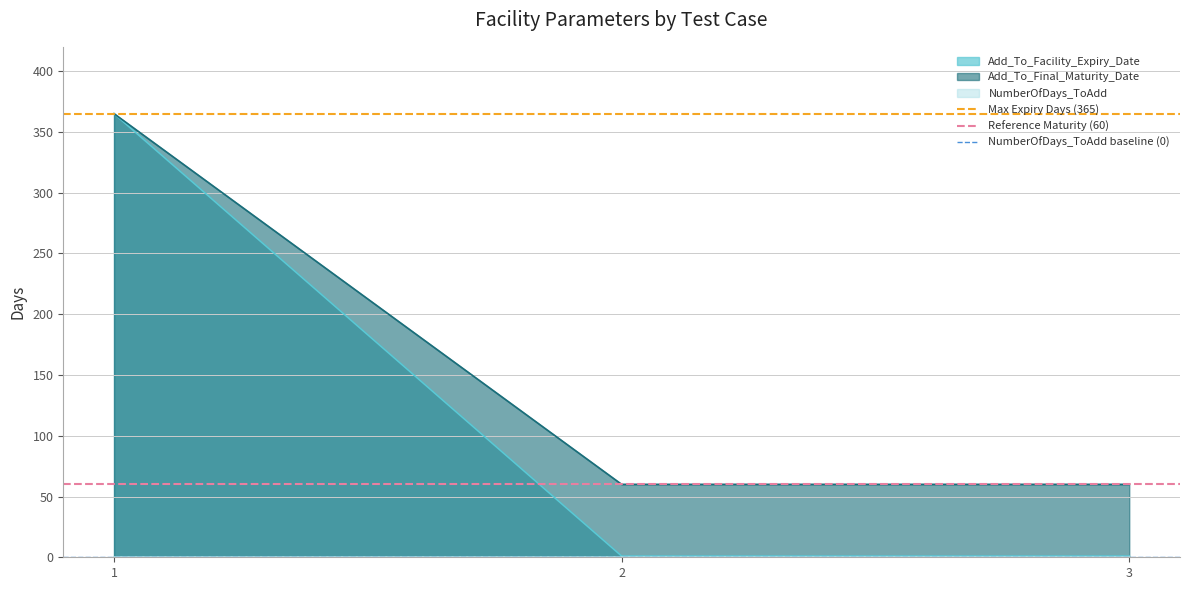

The value of Max Expiry Days (365) at 1 is 365. True or false?

True